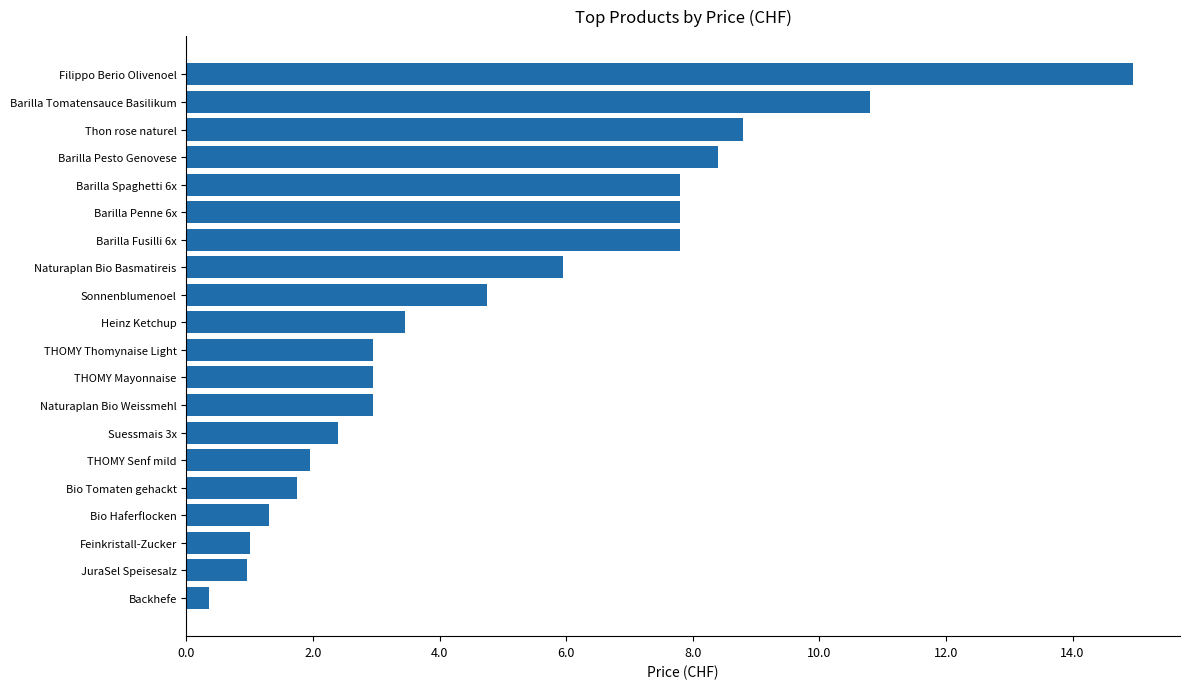

What is the change in value from Heinz Ketchup to Backhefe?

-3.1